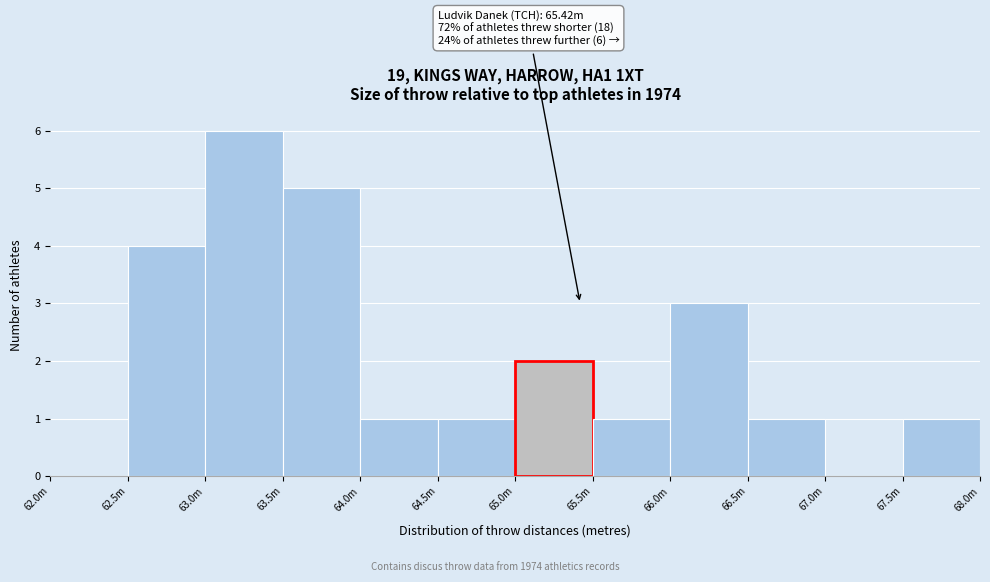

Reading right to left, what are all the values shown in this chart?

67.5m=1	67.0m=0	66.5m=1	66.0m=3	65.5m=1	65.0m=2	64.5m=1	64.0m=1	63.5m=5	63.0m=6	62.5m=4	62.0m=0